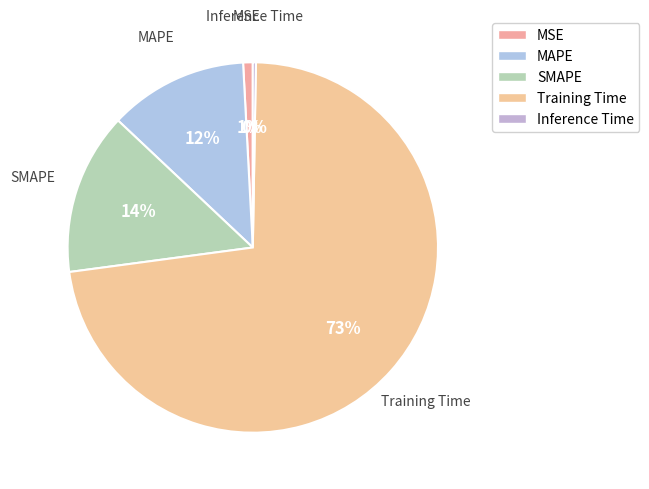

To the nearest percent, what is the combined percentage of Training Time and SMAPE?

87%